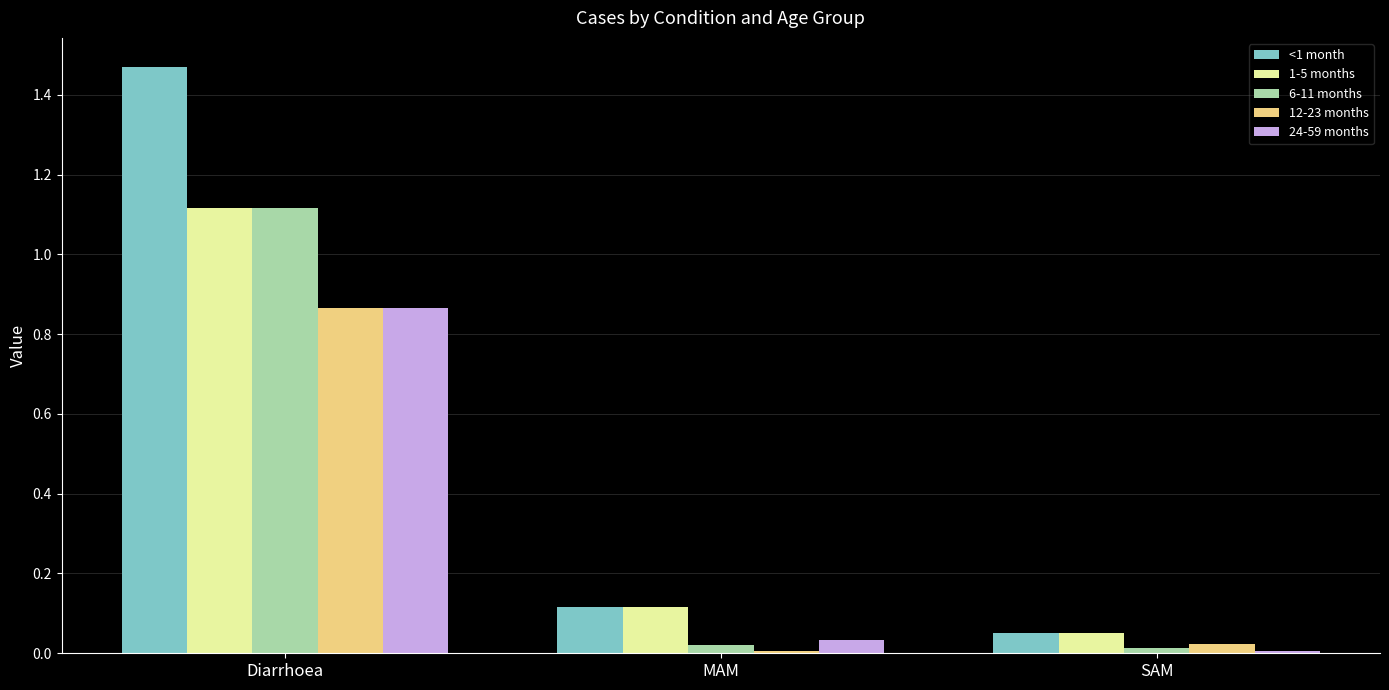

Does the chart contain stacked bars?

No